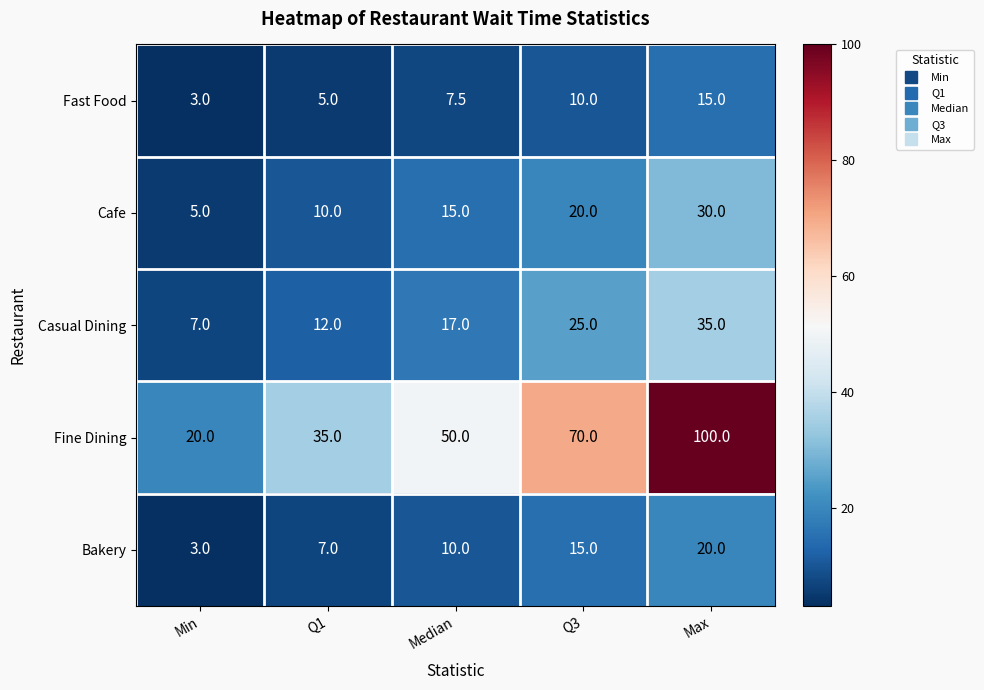

What is the sum of all Fine Dining values?

275.0